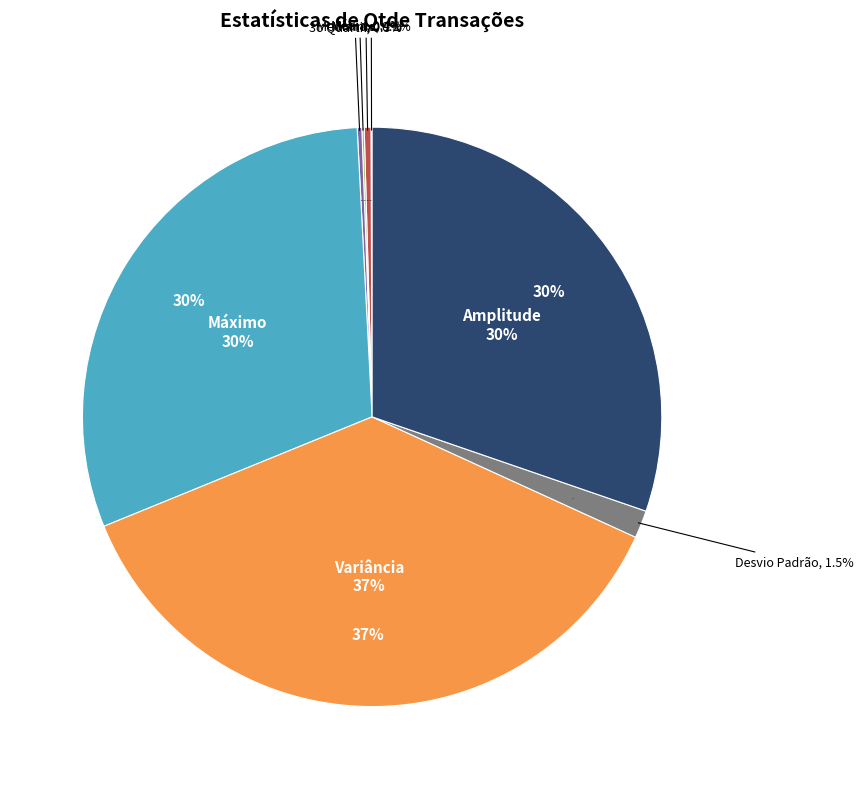

What is the smallest slice in the pie chart?

Mínimo